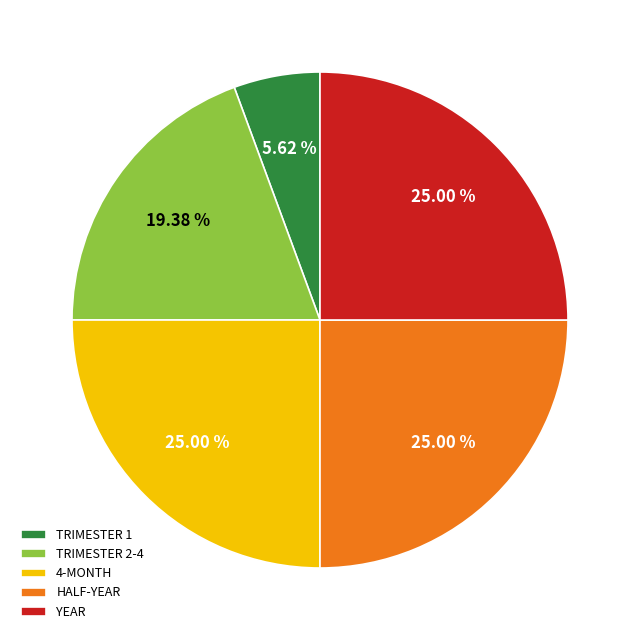

Approximately how many times larger is the value at YEAR compared to TRIMESTER 2-4?

1.3